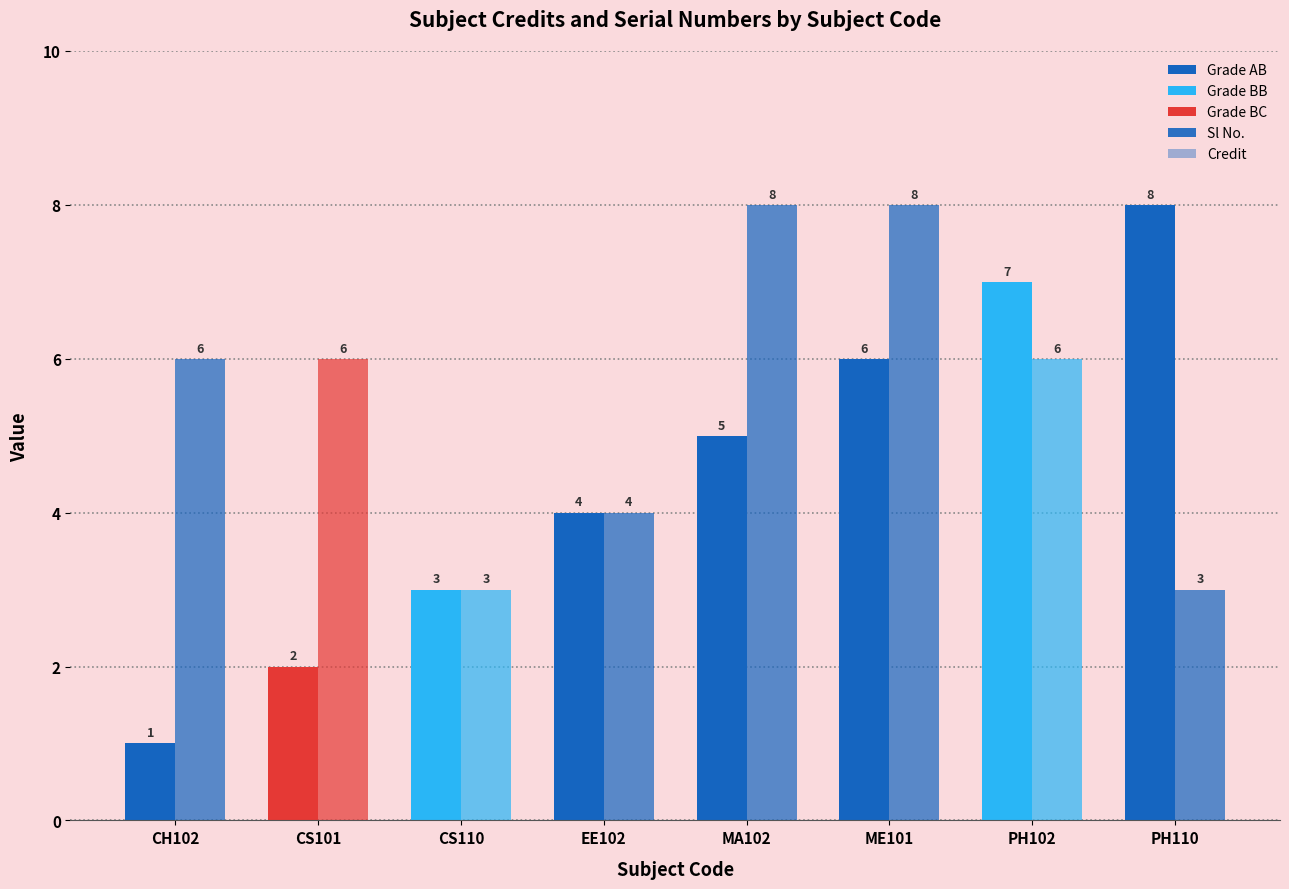

How many data points does each series have?

8